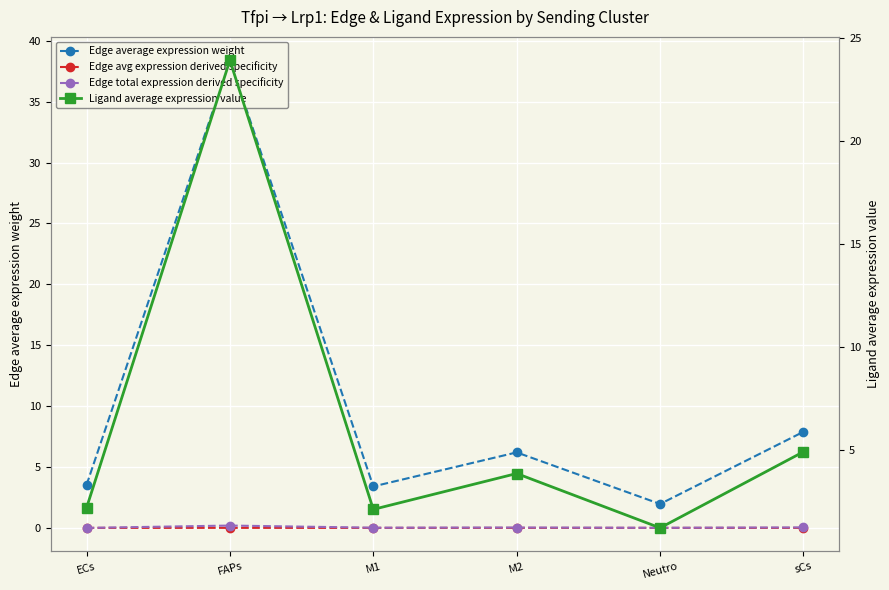

What is the label of the 1st point from the right?

sCs